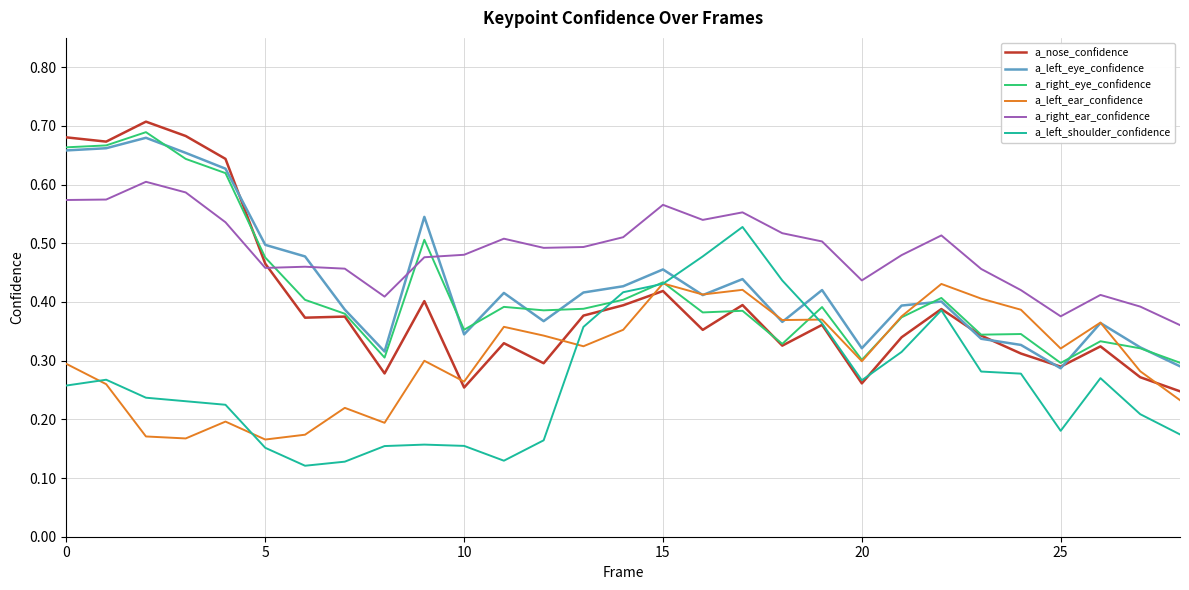

Which series has the largest total across all categories?

a_right_ear_confidence